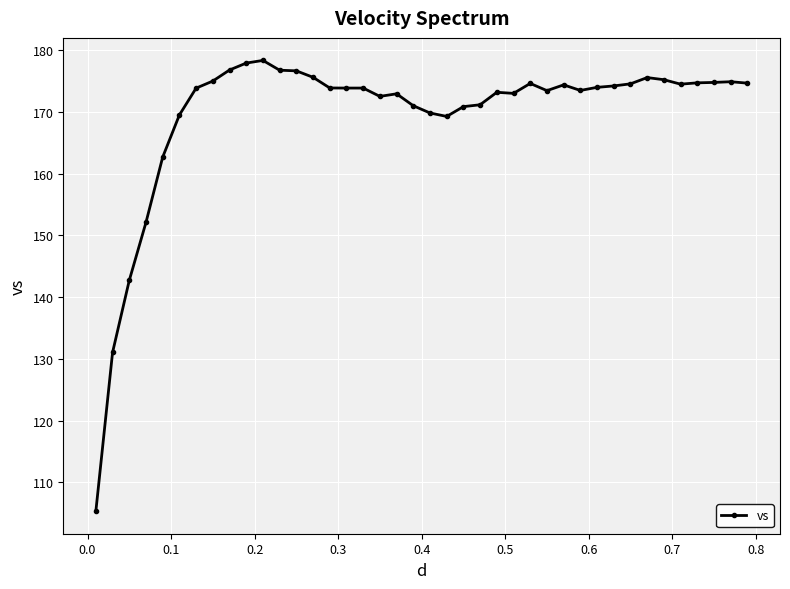

What is the value of the 39th point from the left?

174.9